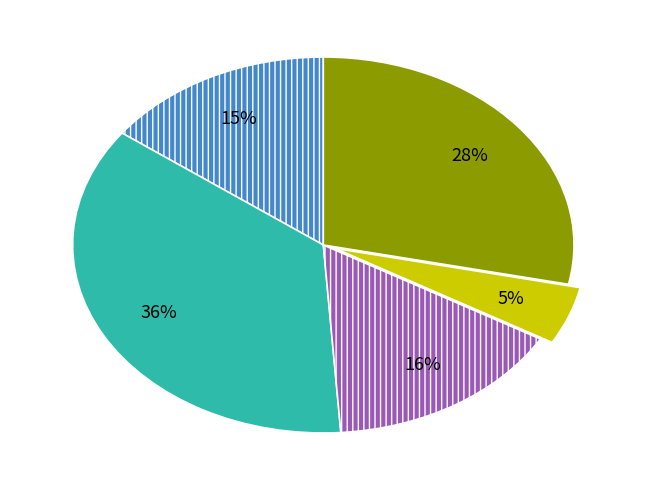

To the nearest percent, what is the difference between the largest and smallest slice percentages?

31%